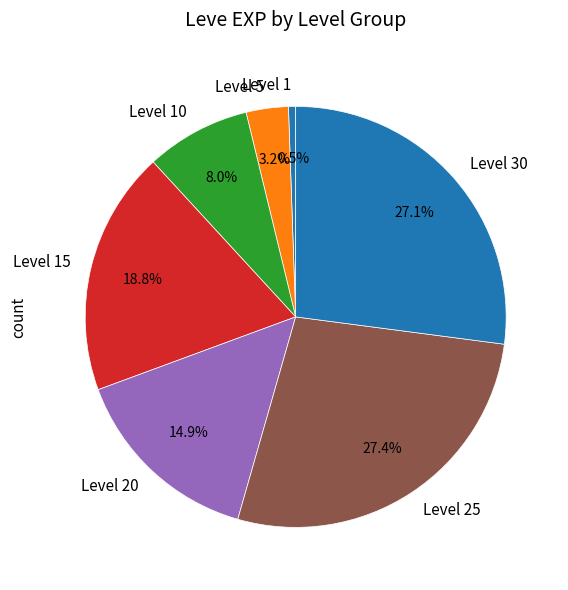

Do Level 30 and Level 25 together represent more than half of the pie?

Yes